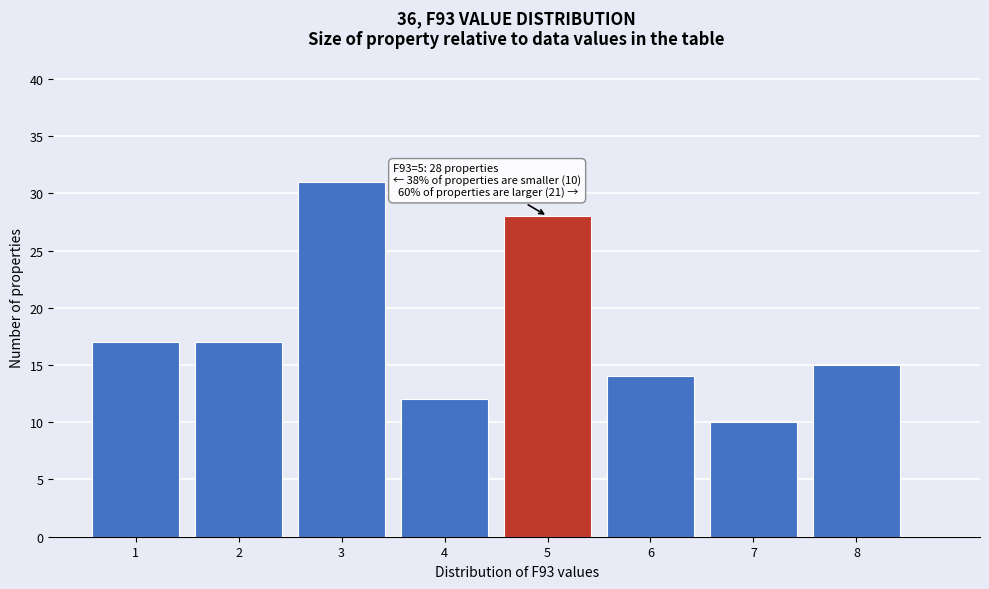

Over which range of the x-axis is the bar tallest?

2.5 to 3.5